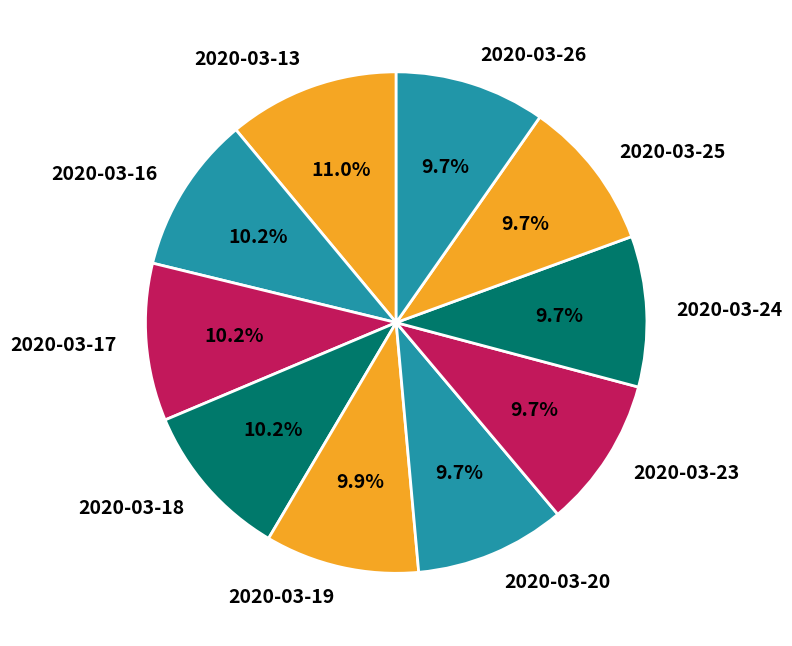

Is there a majority slice in this chart?

No